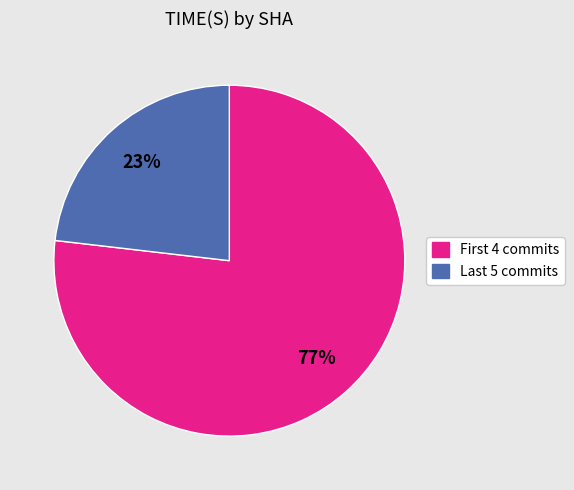

To the nearest percent, what is the difference between the largest and smallest slice percentages?

54%